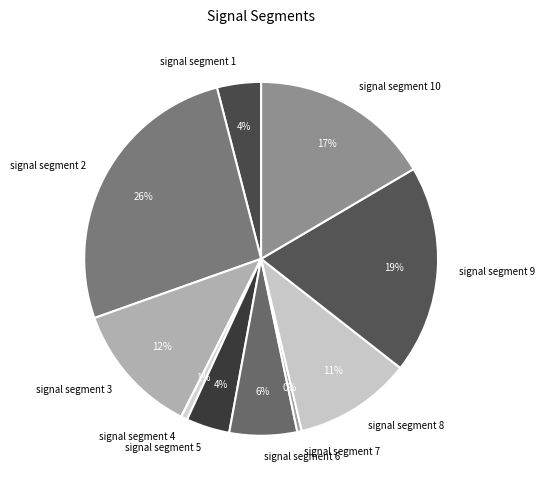

Is it true that signal segment 5 is 4% of the pie?

True